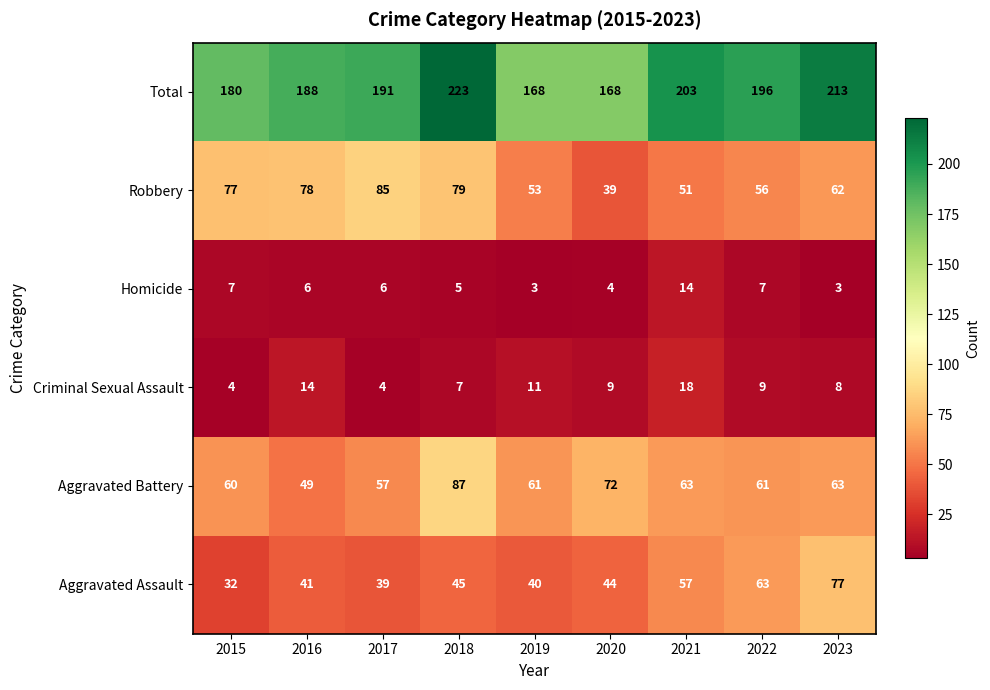

True or false: Robbery has a value of 108 at 2016.

False